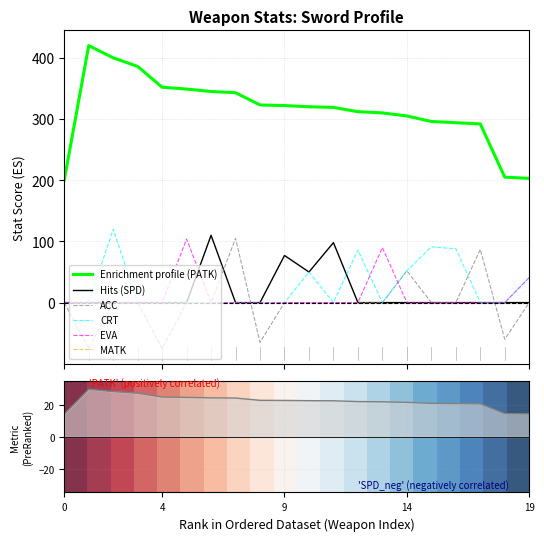

True or false: ACC and Enrichment profile (PATK) intersect in this chart.

False